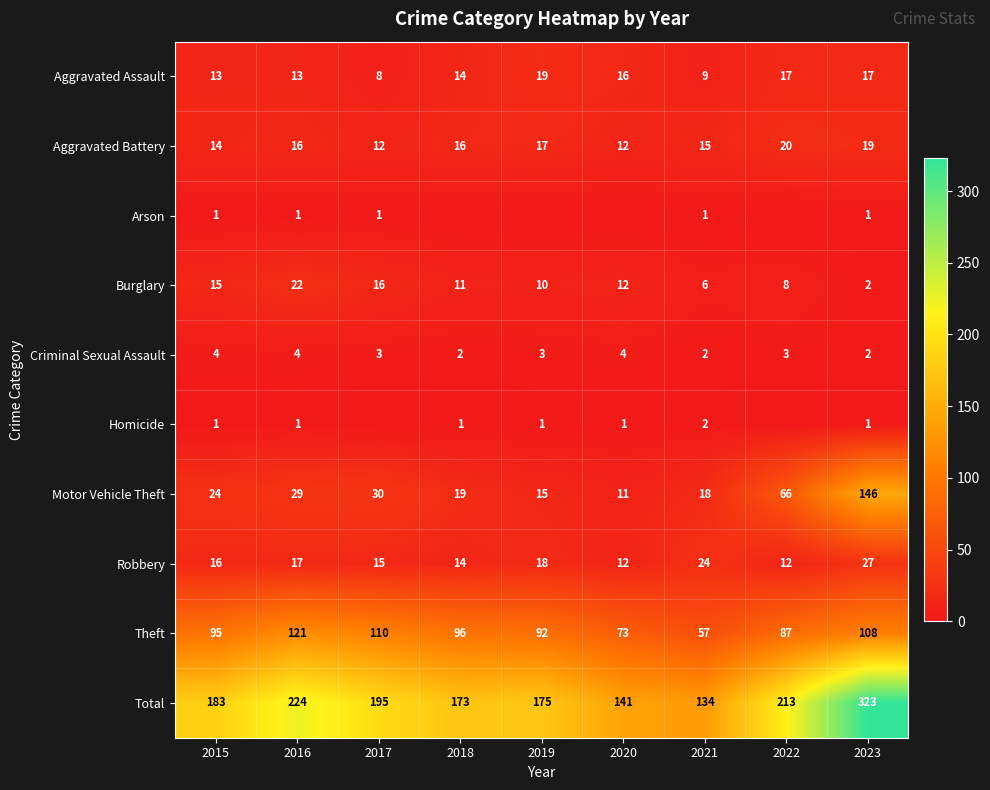

What is the difference between the highest and lowest values at 2016?

223